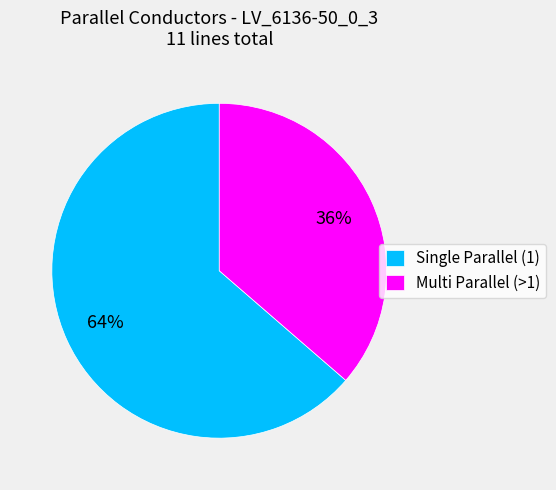

Which has a higher value, Multi Parallel (>1) or Single Parallel (1)?

Single Parallel (1)